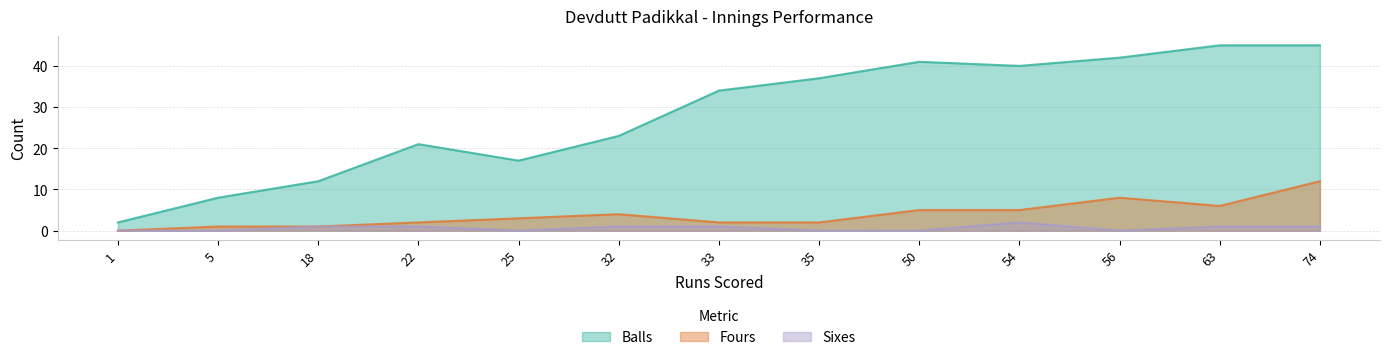

Reading right to left, what are all the values shown in this chart?

Balls: 45	45	42	40	41	37	34	23	17	21	12	8	2
Fours: 12	6	8	5	5	2	2	4	3	2	1	1	0
Sixes: 1	1	0	2	0	0	1	1	0	1	1	0	0